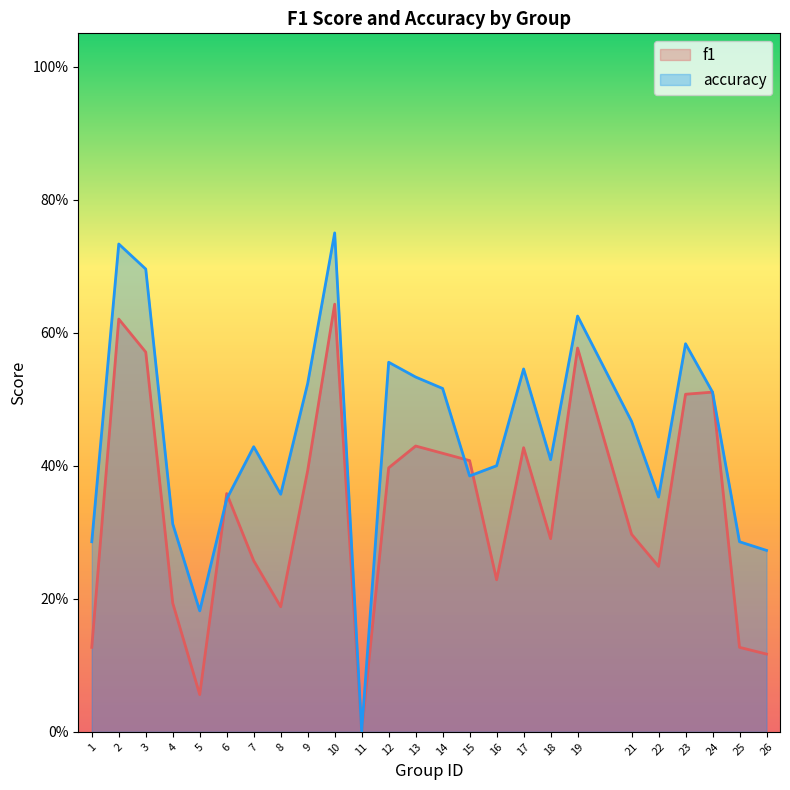

What is the average value of the f1 series?

0.3